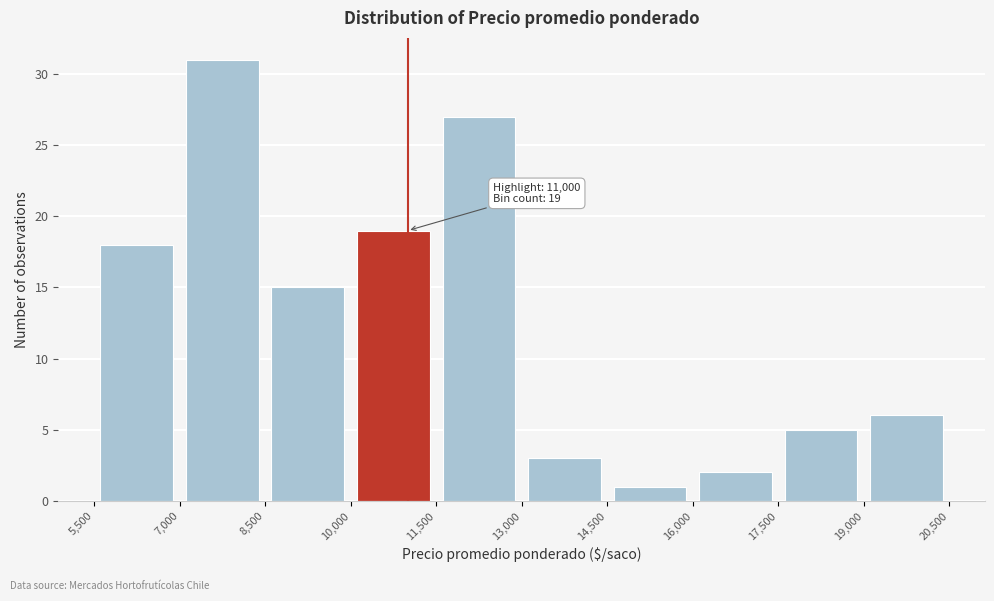

Which range on the x-axis has the tallest bar?

7,000 to 8,500